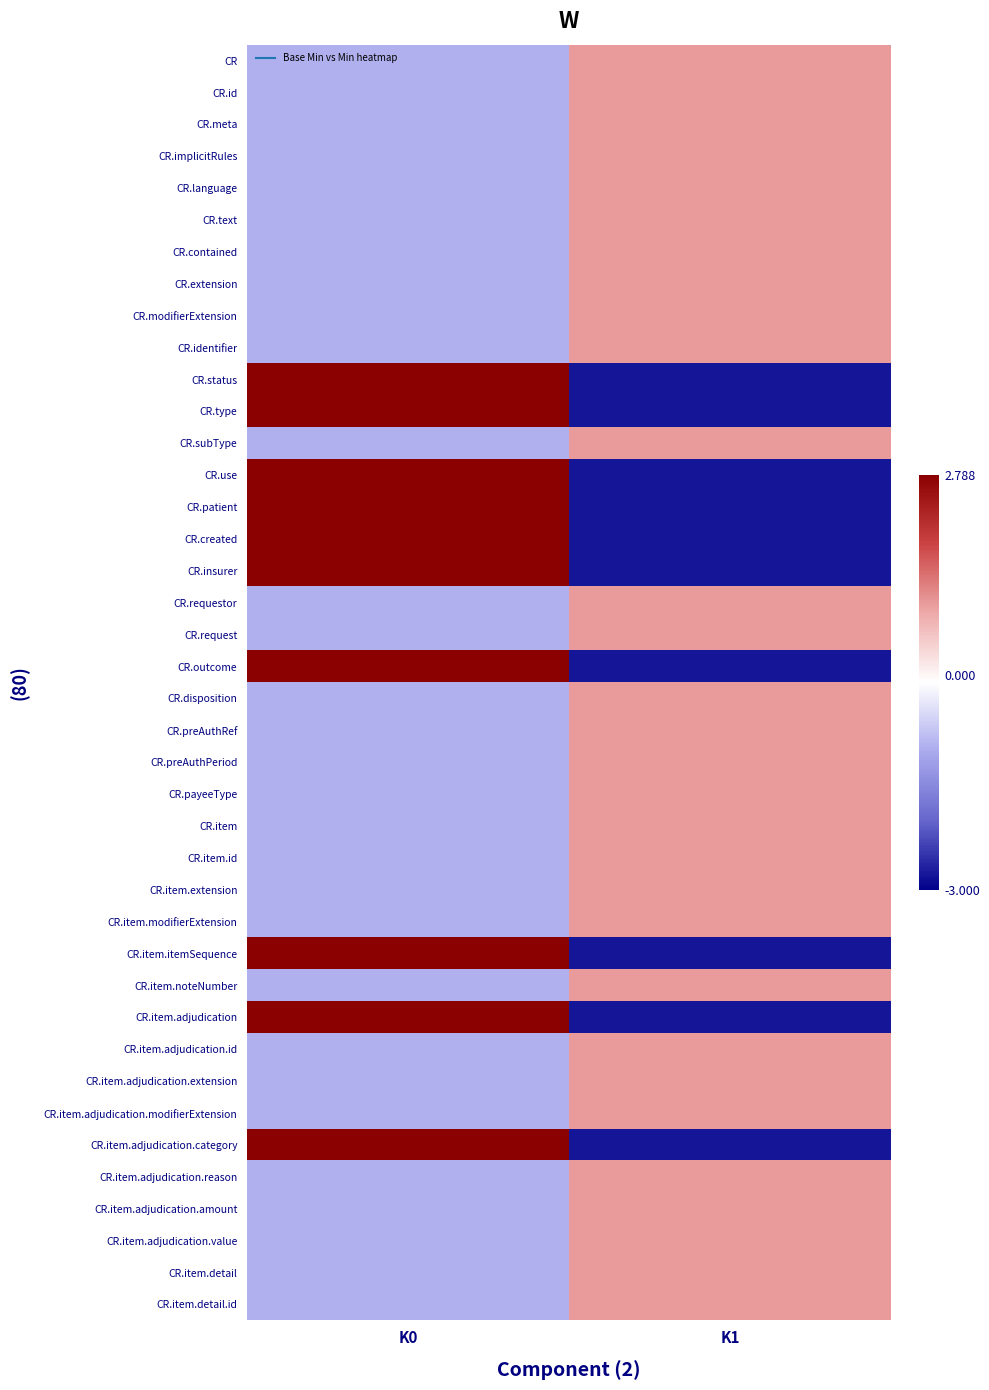

At how many categories does at least one series exceed 0?

2